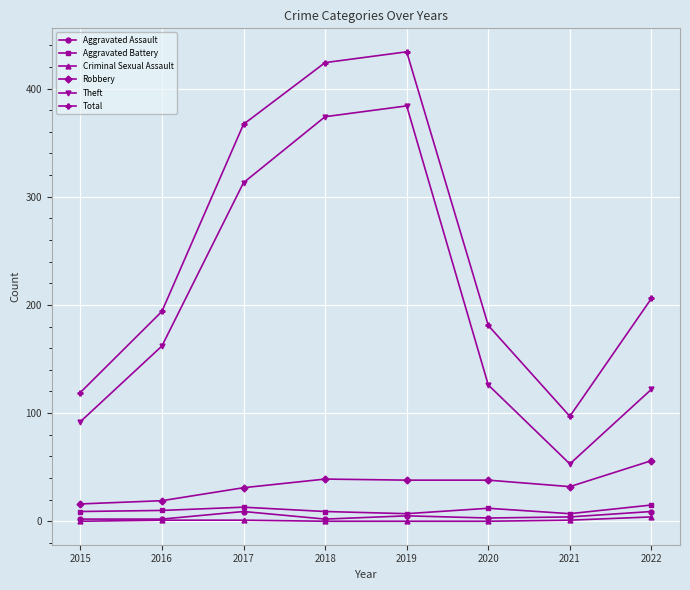

The Total series shows 267 at 2020. True or false?

False